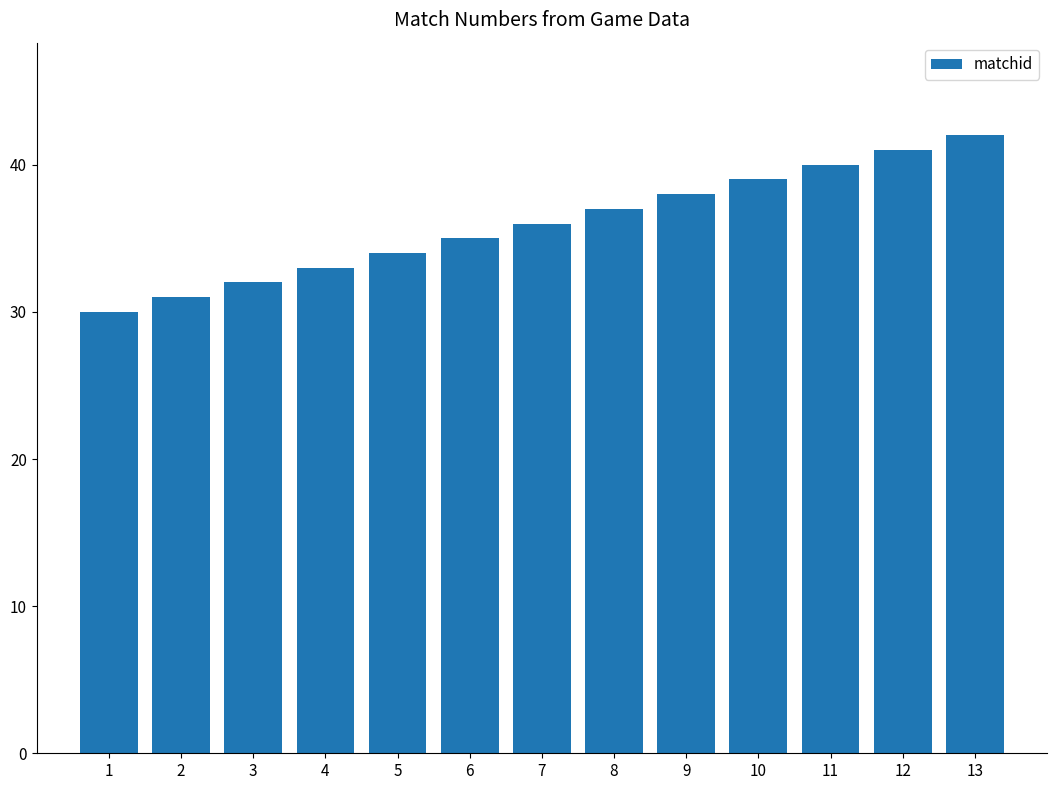

What is the average value?

36